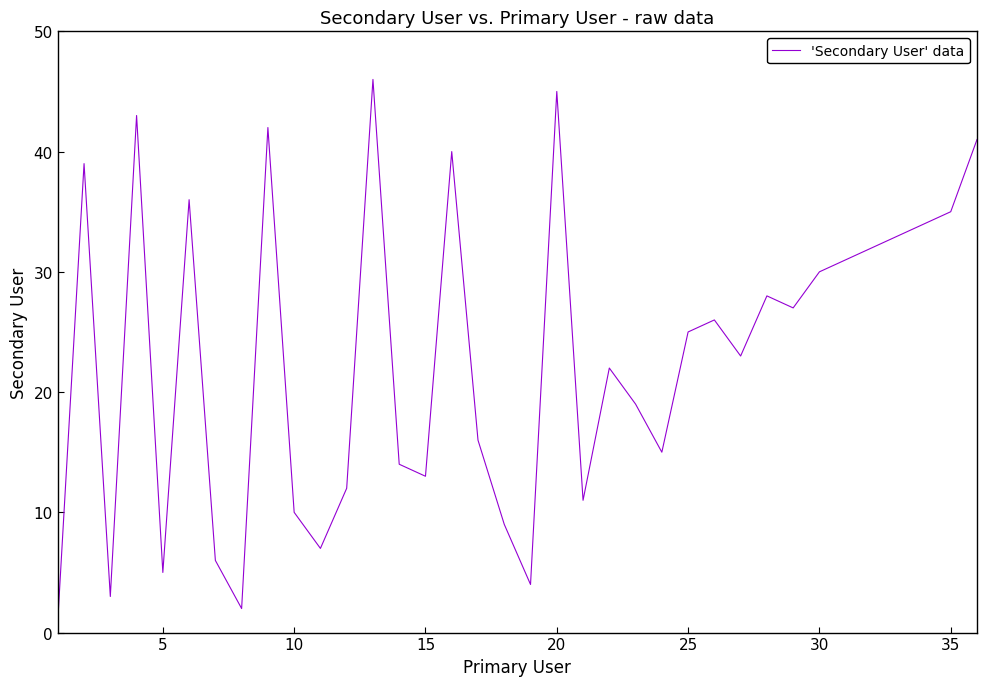

What is the greatest value displayed?

46